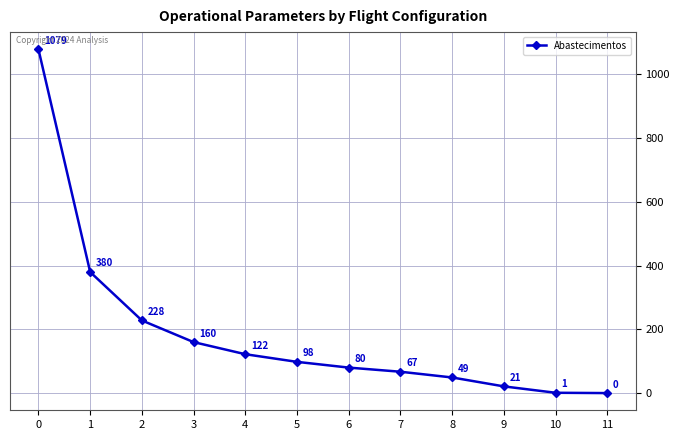

How many distinct data groups are displayed?

1